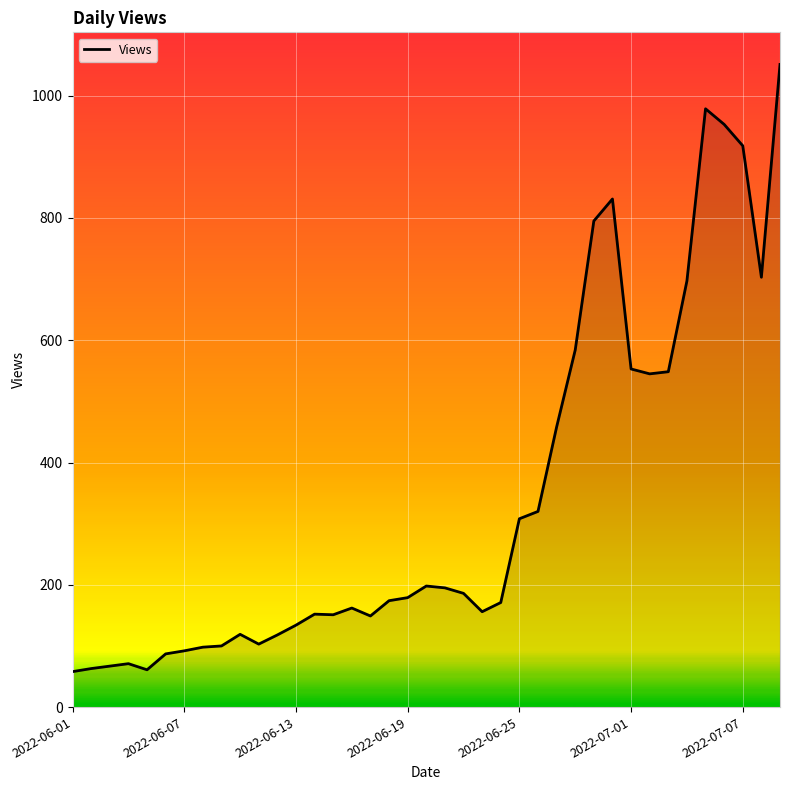

What is the minimum value shown in the chart?

58.0